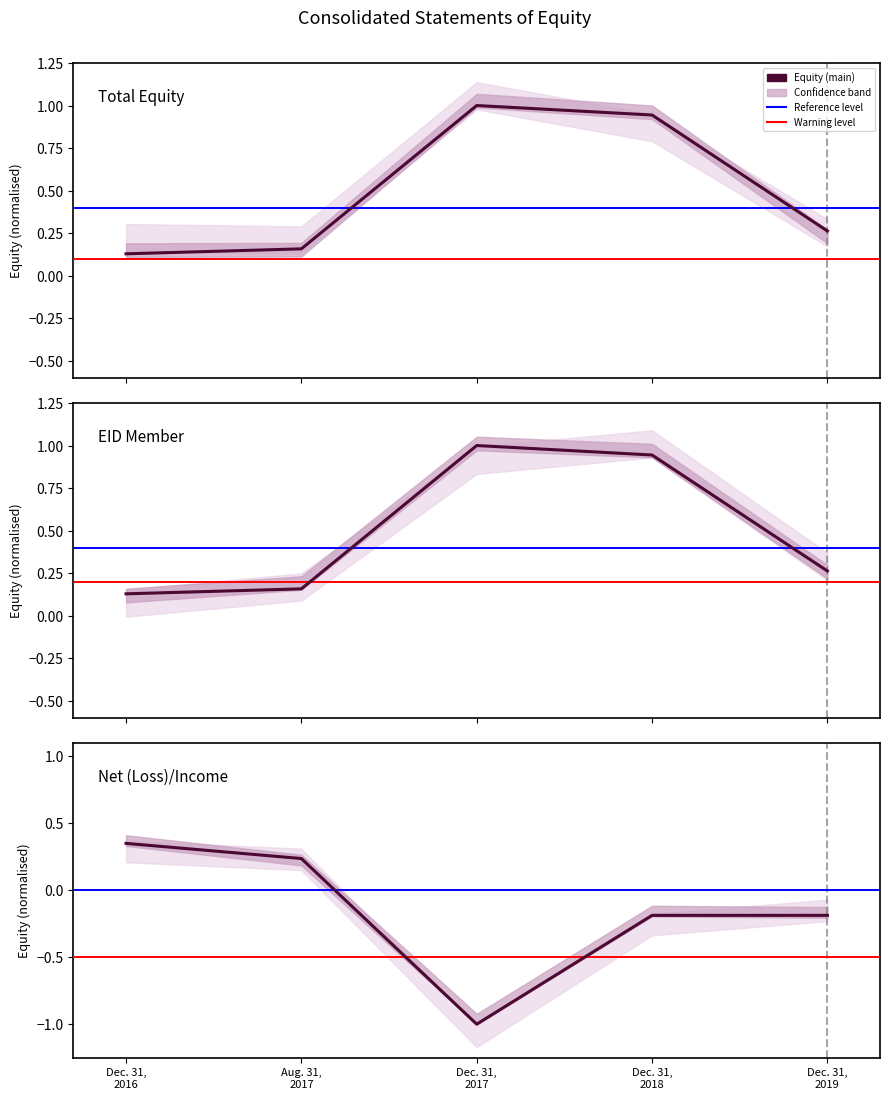

Which category has the lowest value in the Total series?

Dec. 31, 2016